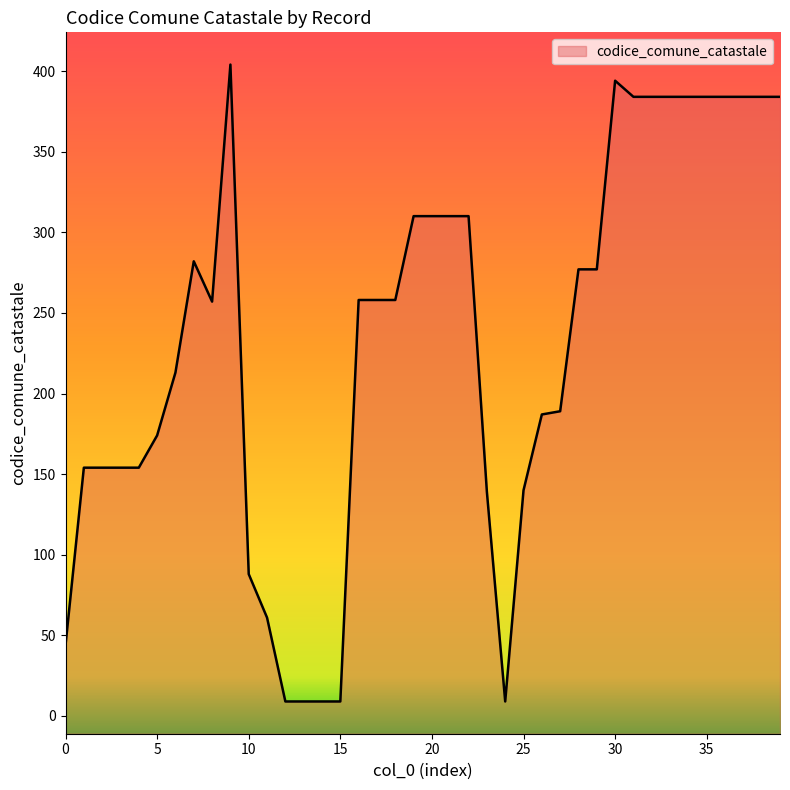

How many values are below 258?

19